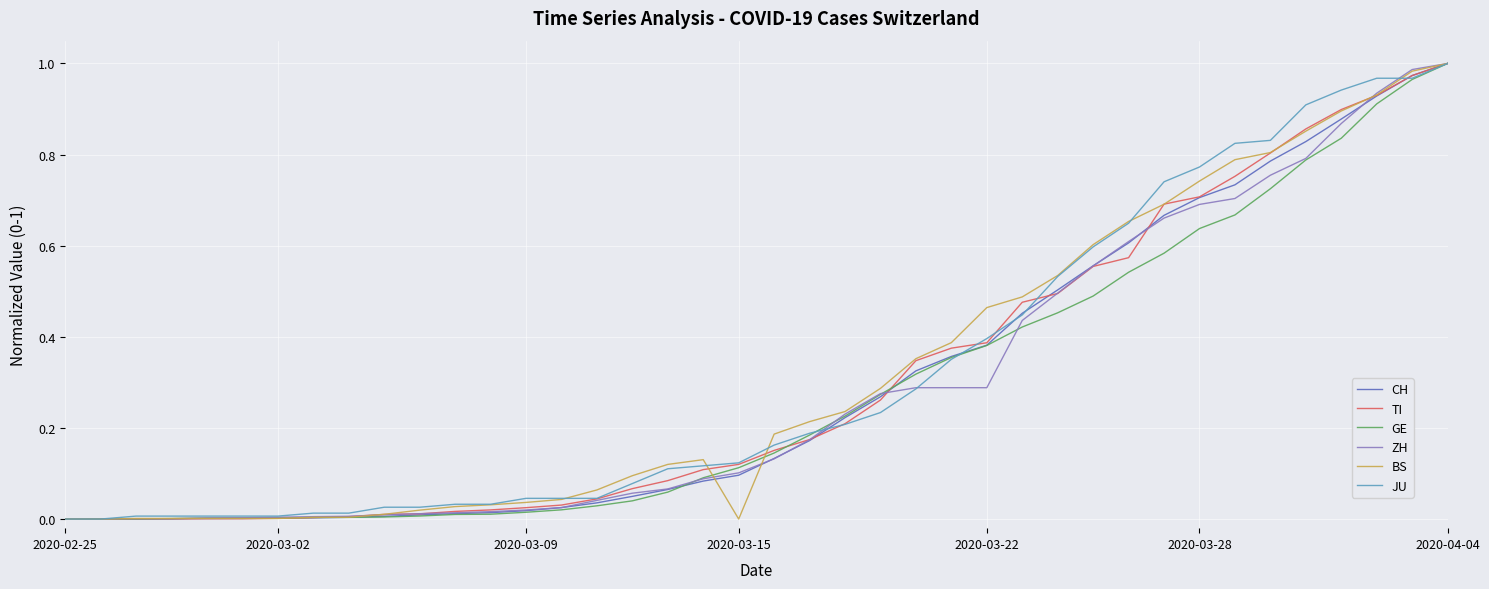

What are all the series names shown in the legend?

CH, TI, GE, ZH, BS, JU